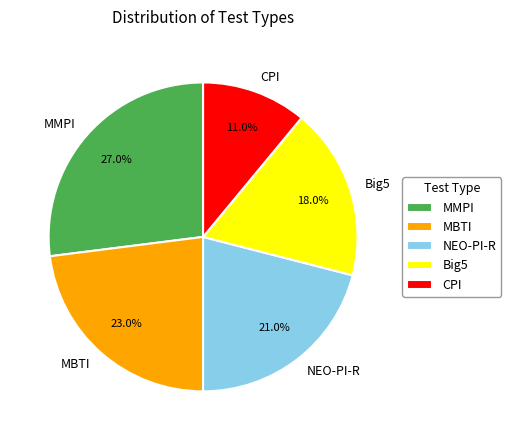

Which category has the smallest portion of the pie?

CPI